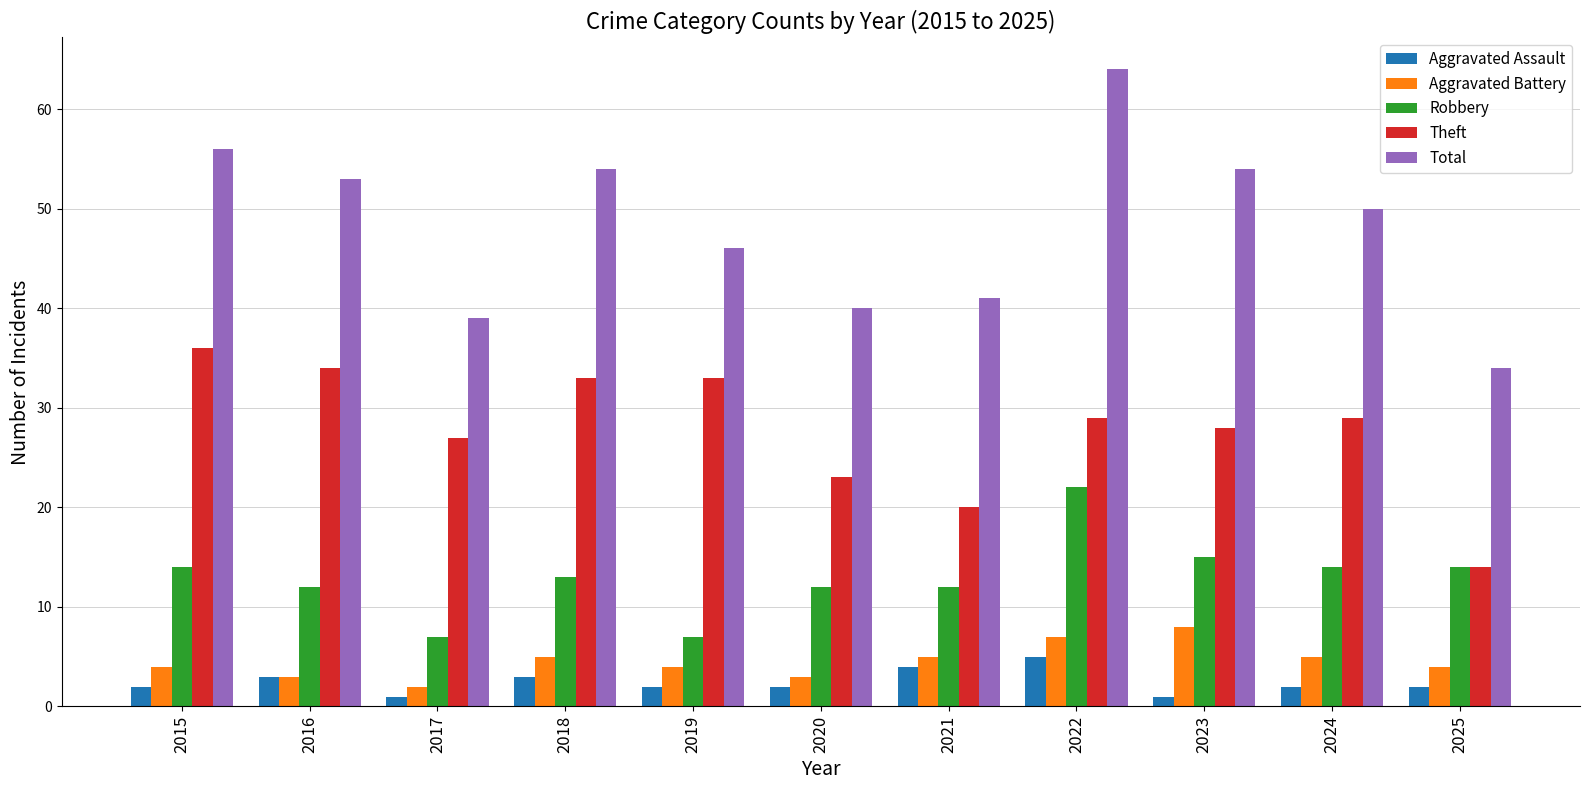

At how many categories does at least one series exceed 58?

1